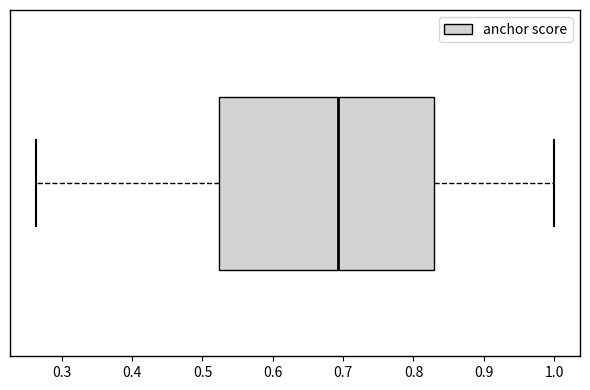

Read this box plot against the x-axis: the position of the median line, the range covered by the box, and the ends of both whiskers. The values are not printed on the chart, so give them approximately, as read against the axis.

median 0.69, box 0.52 to 0.83, whiskers 0.26 to 1.00